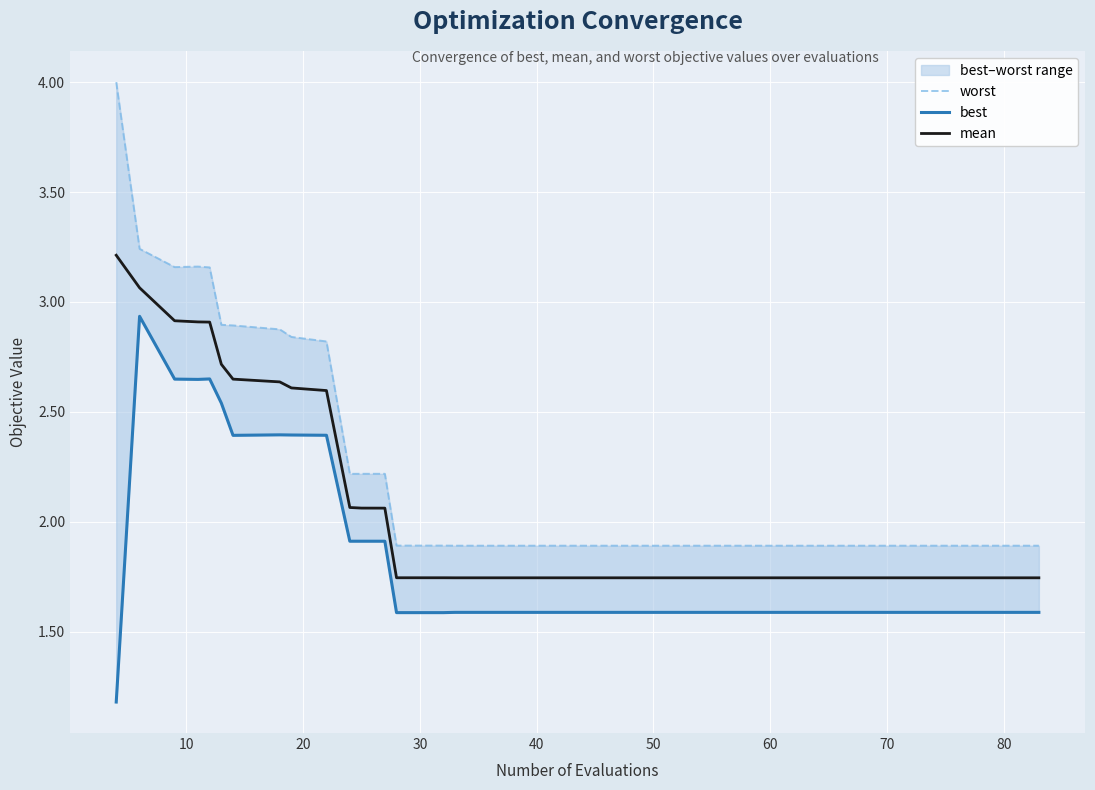

What is the smallest value displayed?

1.2